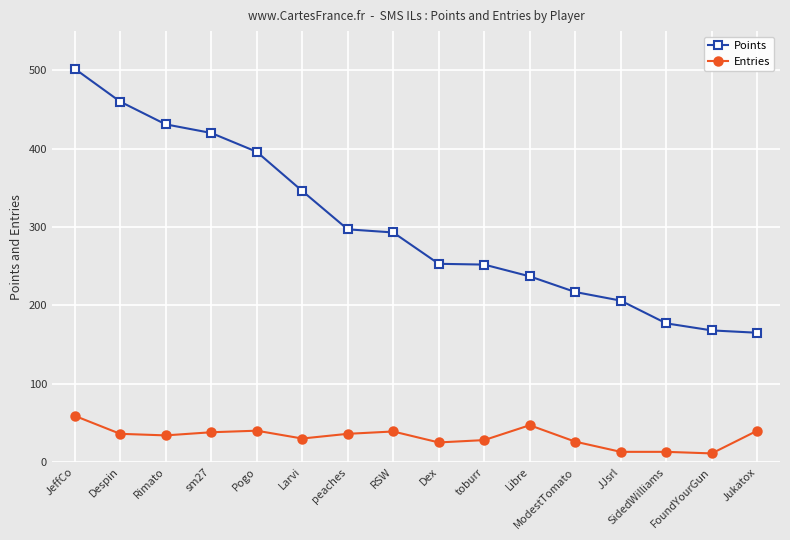

What is the maximum value for Points?

502